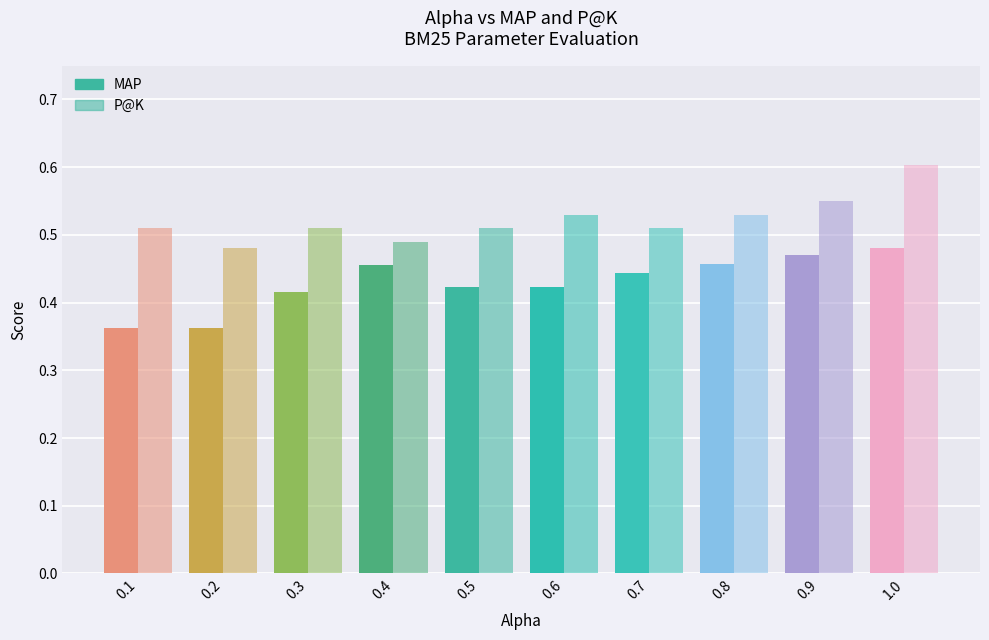

What is the minimum value shown in the chart?

0.4